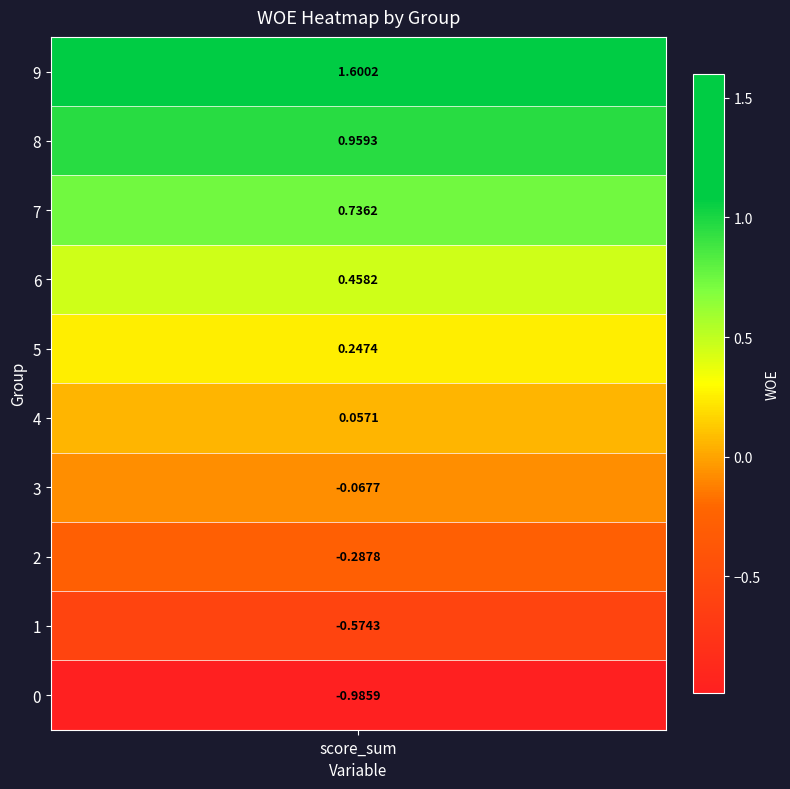

What is the difference between the values at 9 and 2?

1.9